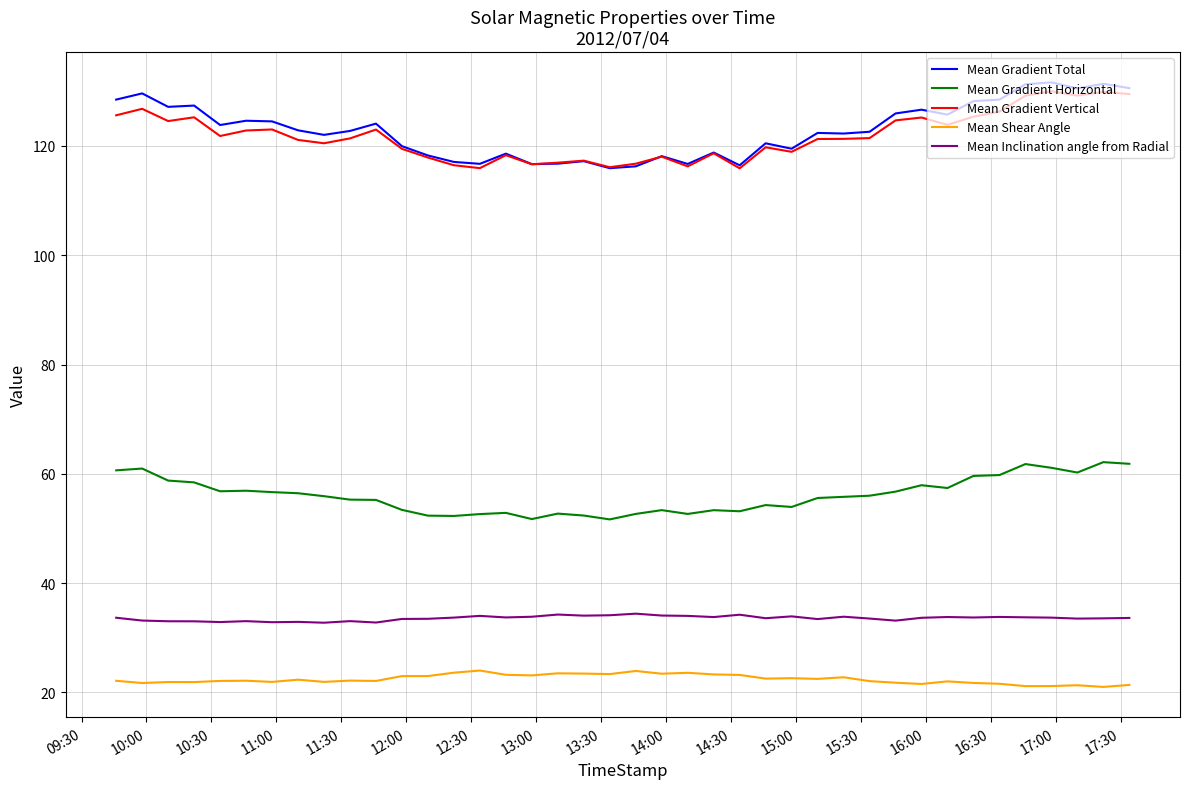

Which series has the largest range (max minus min)?

Mean Gradient Total